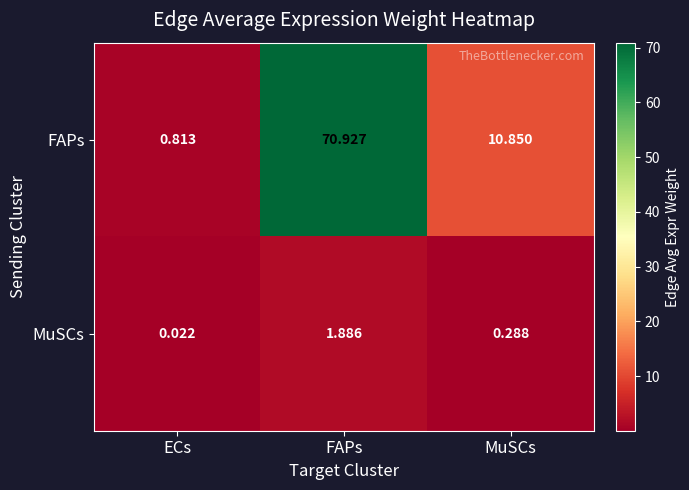

At which label is FAPs closest to 35?

MuSCs